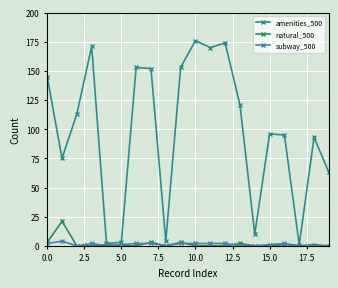

Which series has the widest spread of values?

amenities_500